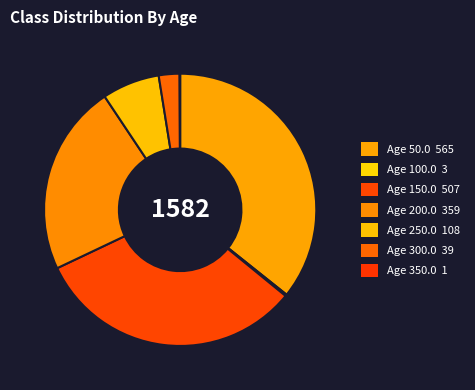

Which slice is the largest?

50.0